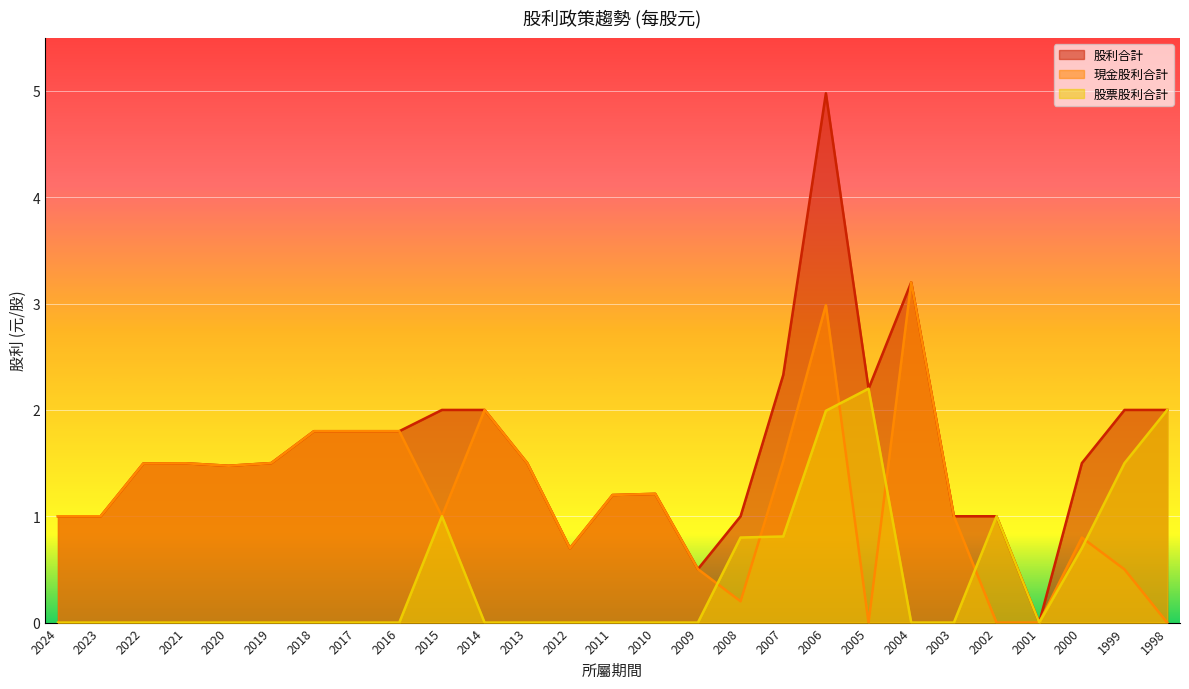

At 2014, list the series in order from smallest to largest.

股票股利合計, 現金股利合計, 股利合計